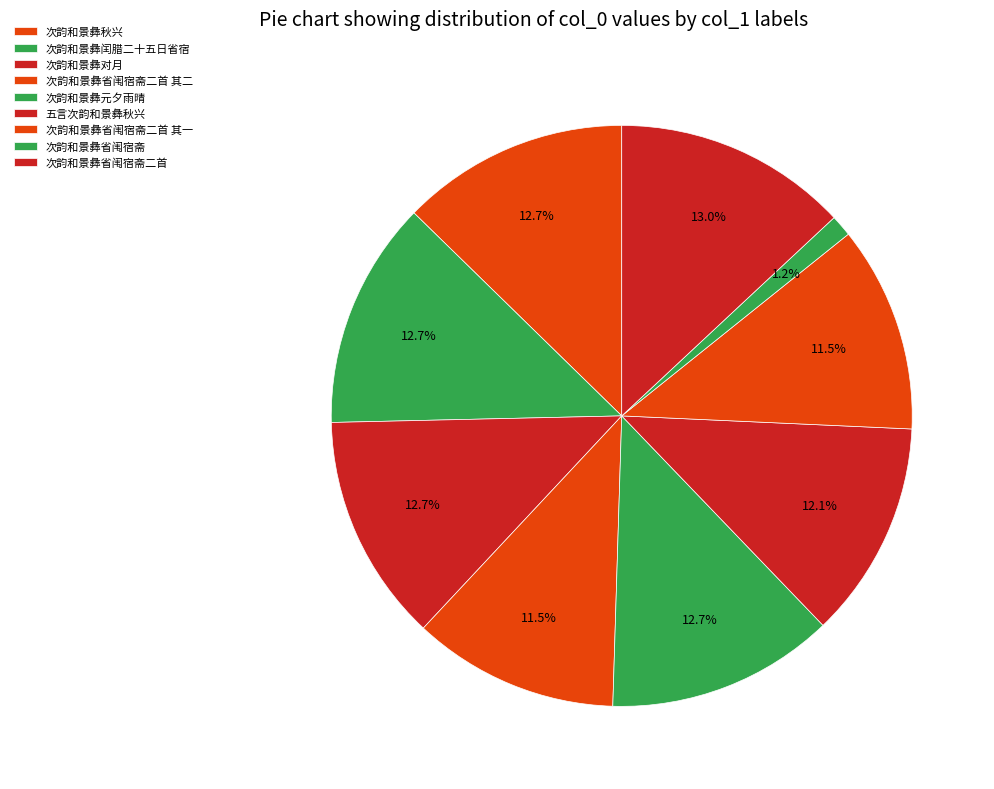

What percentage is NOT represented by 次韵和景彝对月?

88.5%